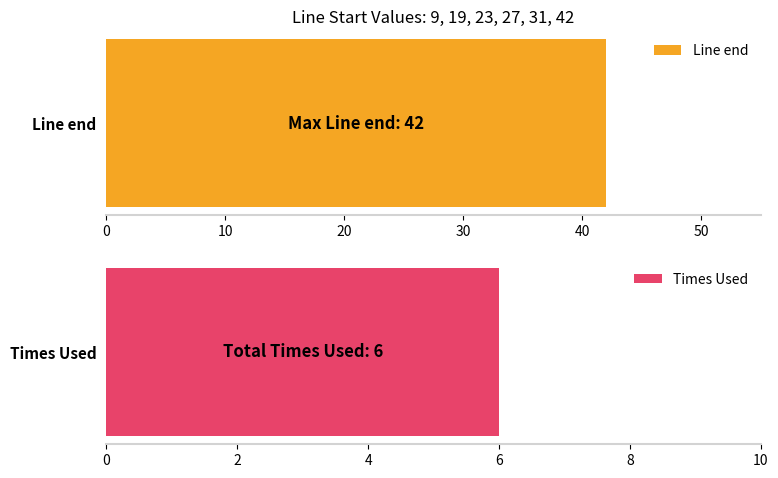

Where does the Line end series first go above 27?

31